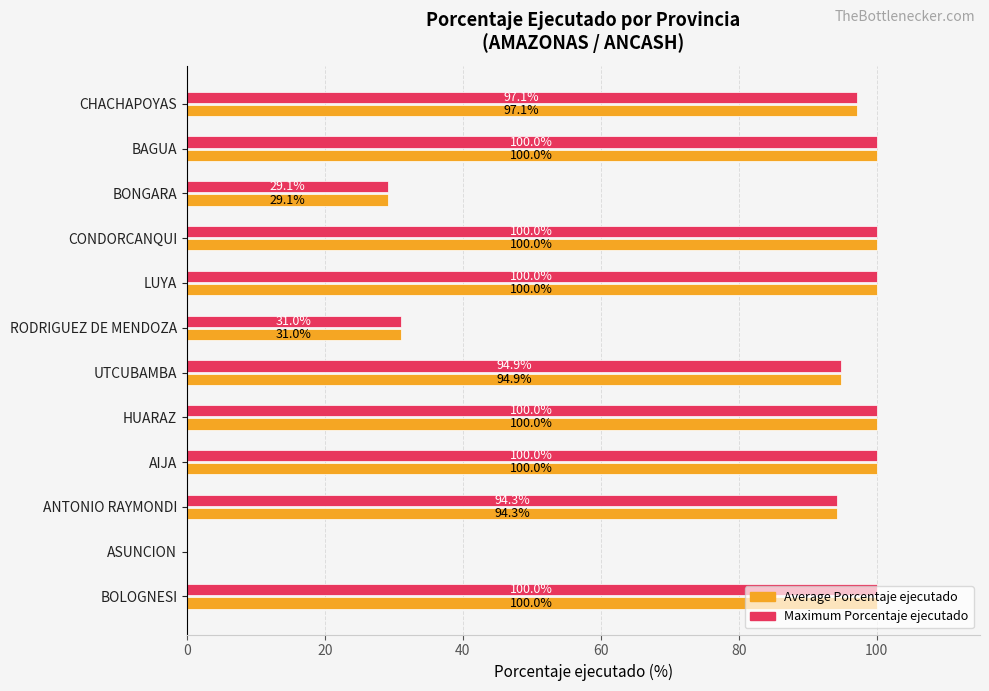

The value of Maximum Porcentaje ejecutado at UTCUBAMBA is 94.9. True or false?

True